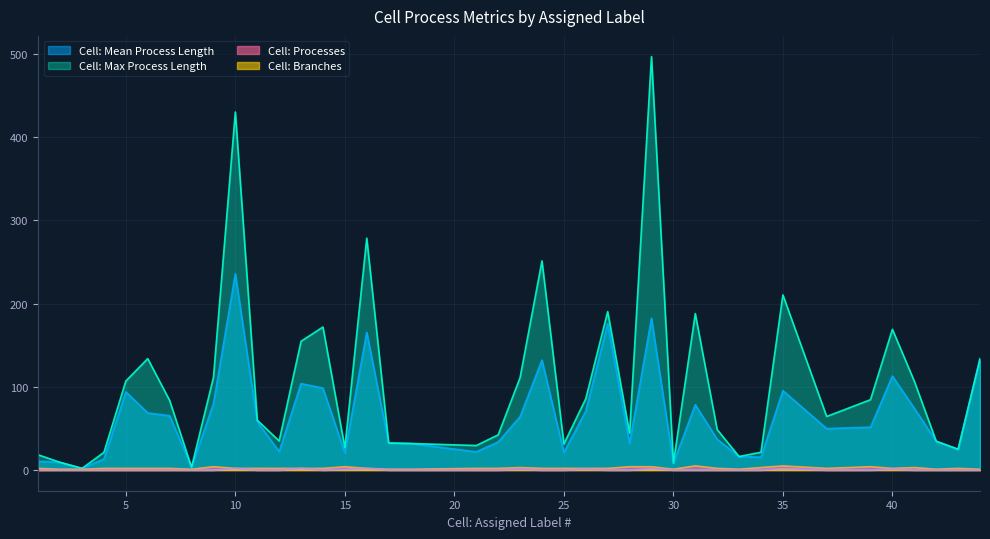

How many interior local peaks does the Cell: Max Process Length series have?

10